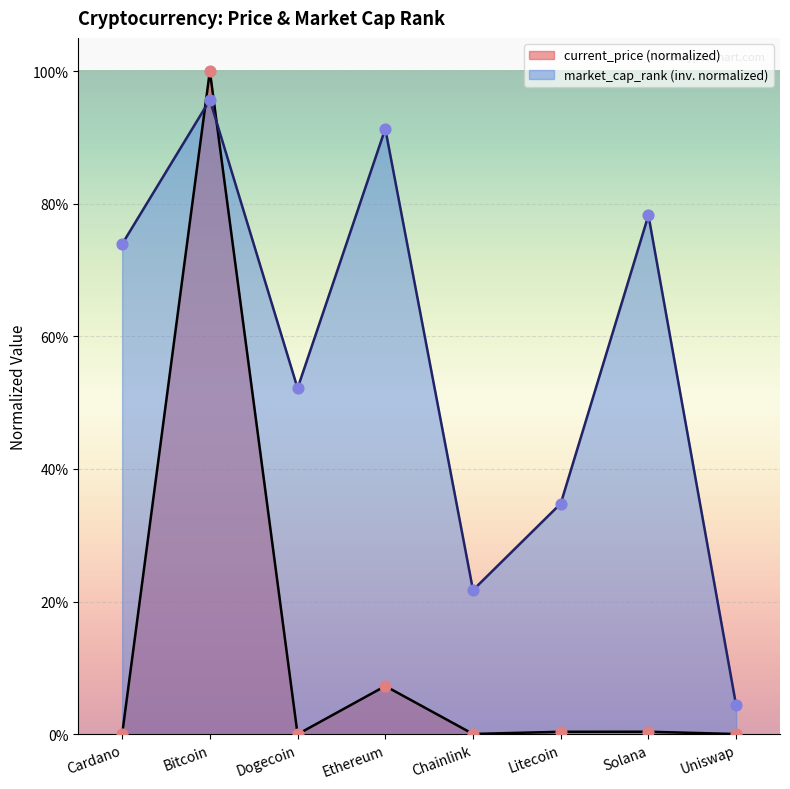

Is the value of current_price at Cardano greater than the value of market_cap_rank at Litecoin?

No